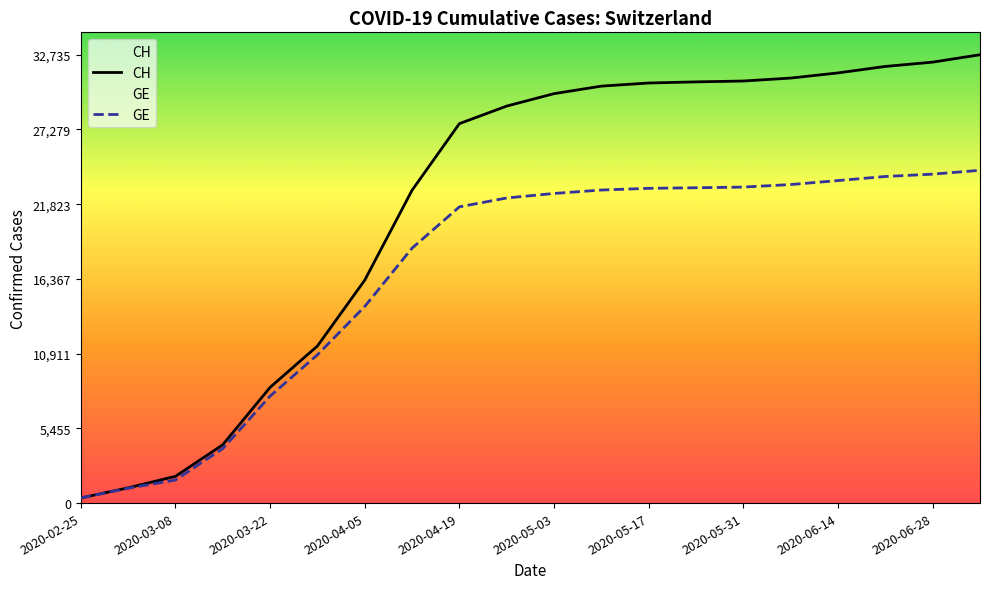

Which series has the largest range (max minus min)?

CH